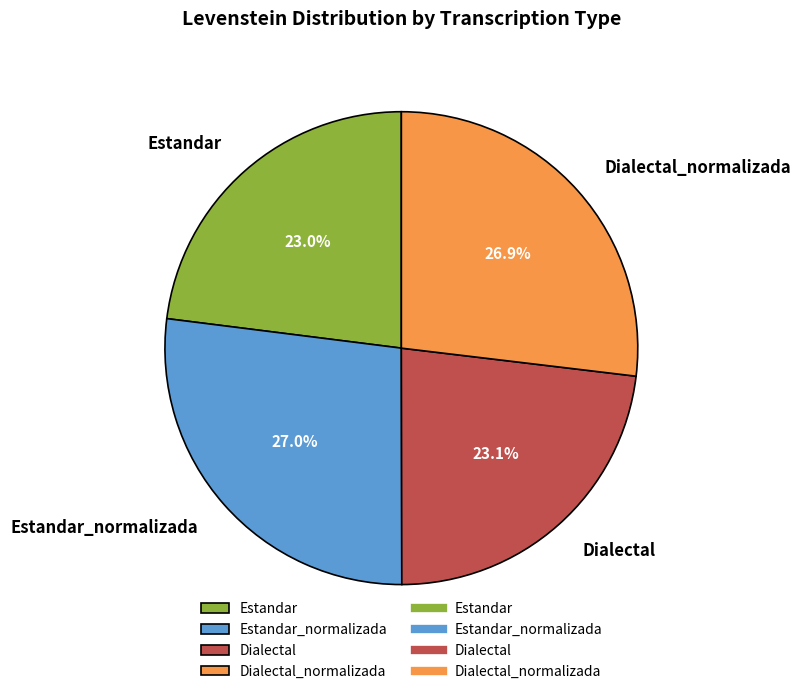

Does Dialectal represent more than half of the total?

No